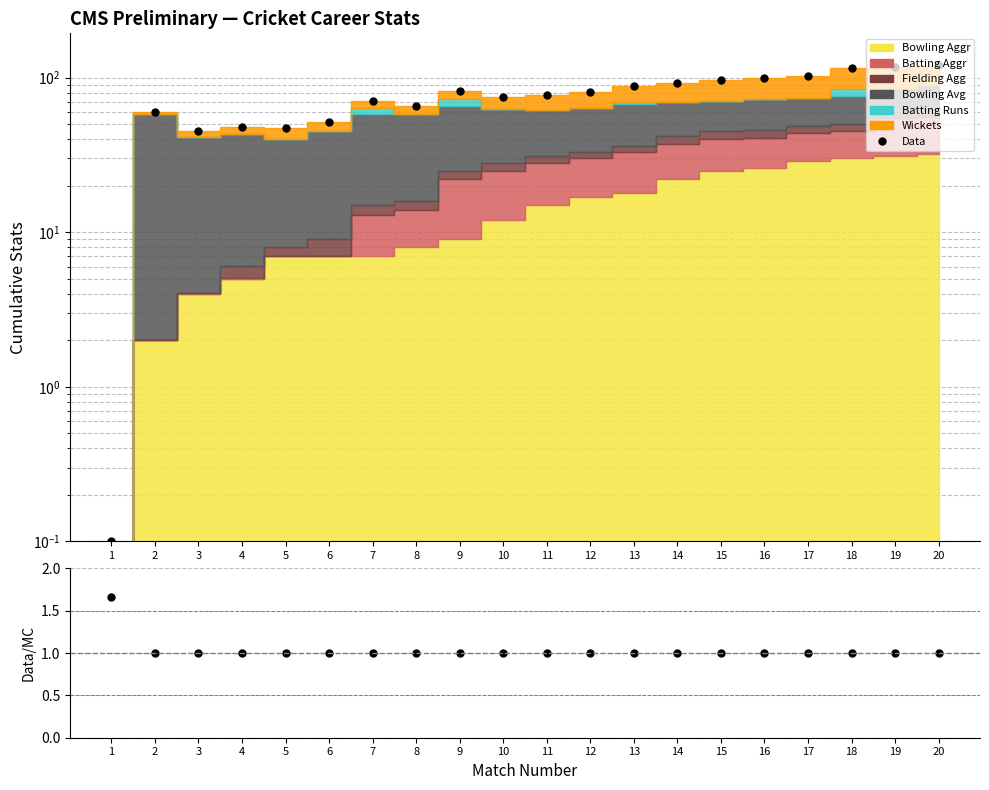

Does the chart display data point markers on the line(s)?

Yes